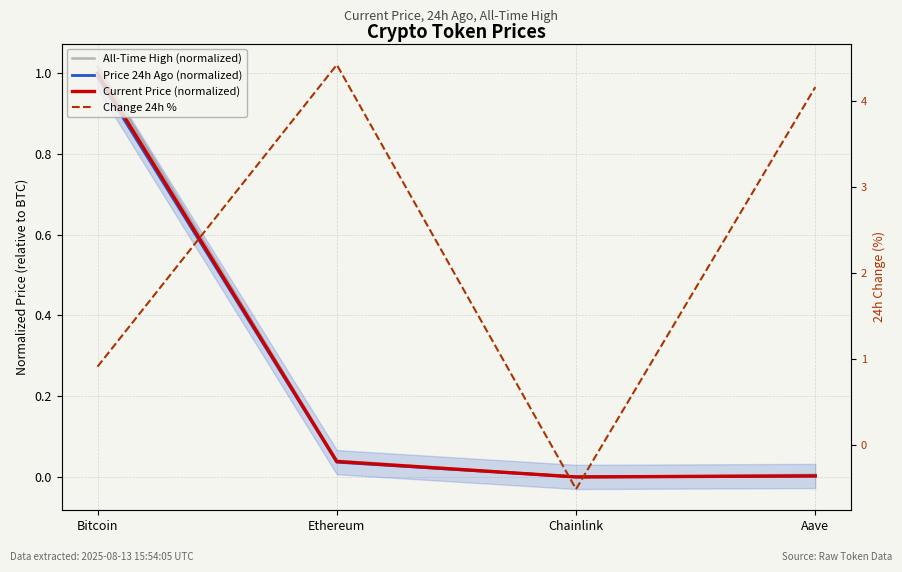

What is the total value across all series at Bitcoin?

3.9